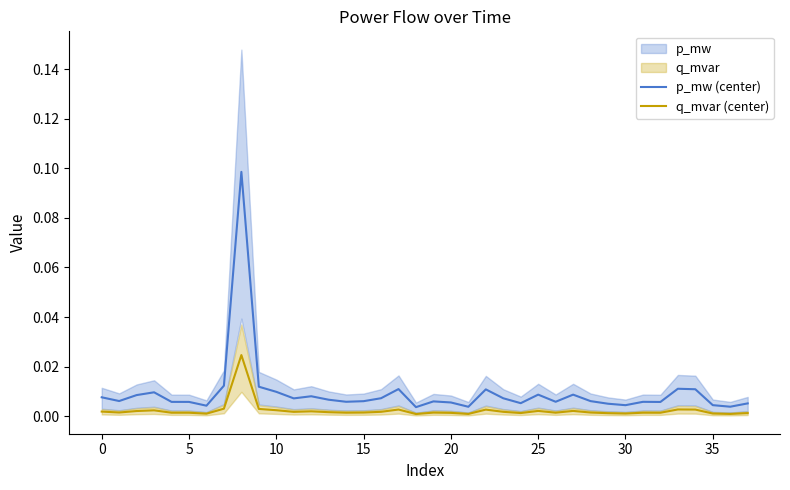

At which label does q_mvar (center) reach its minimum?

18